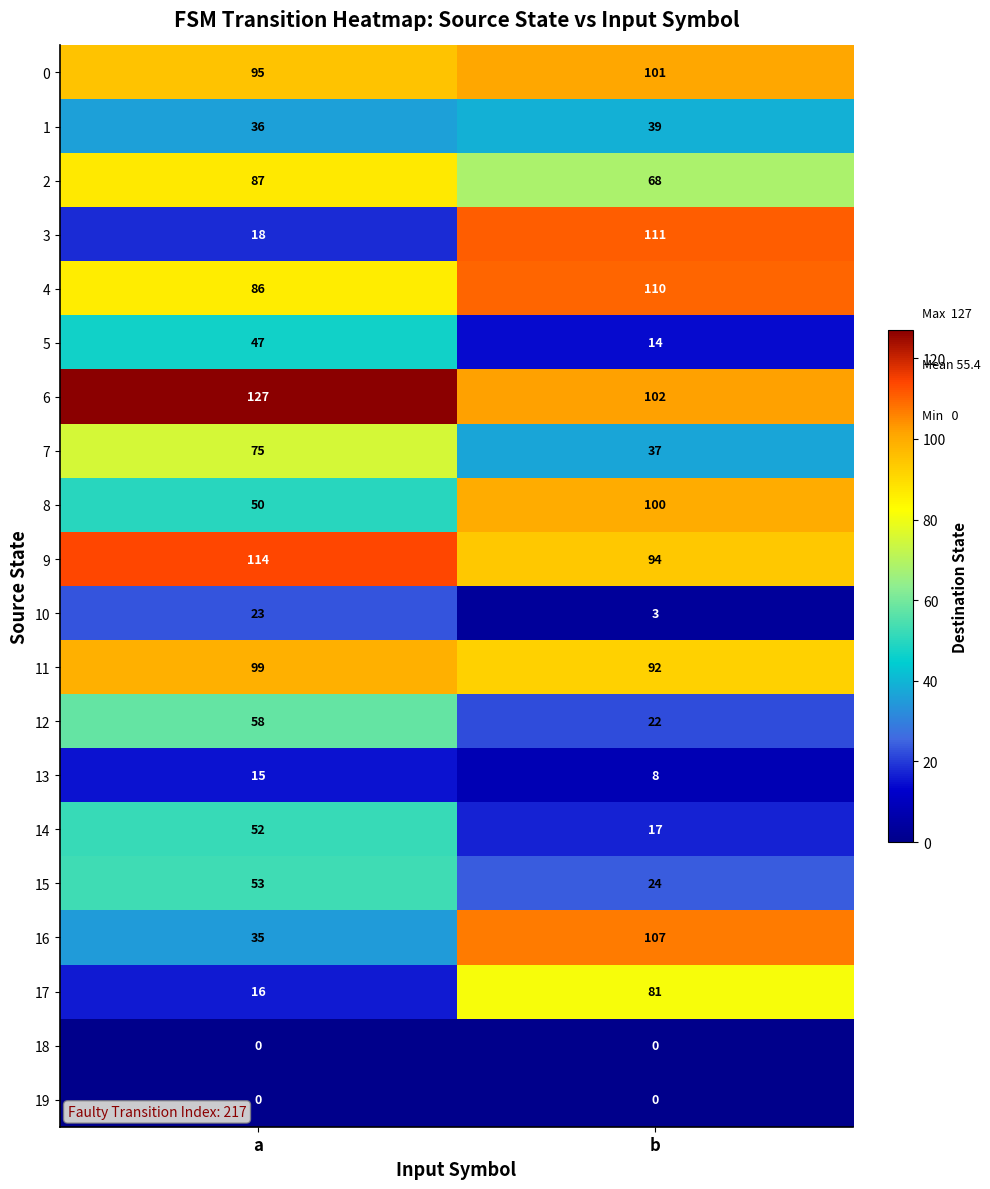

The 17 series shows 16 at a. True or false?

True